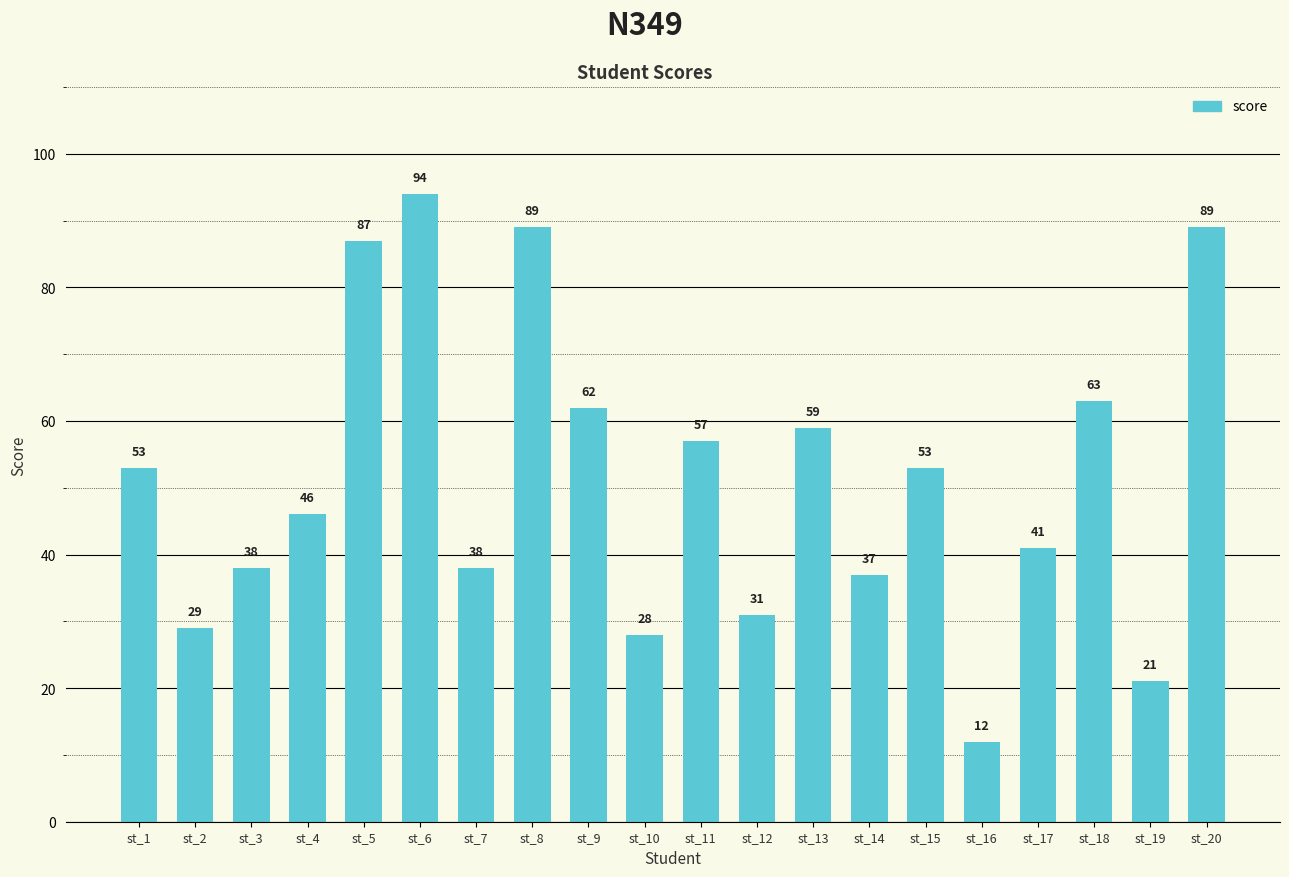

What is the change in value from st_3 to st_14?

-1